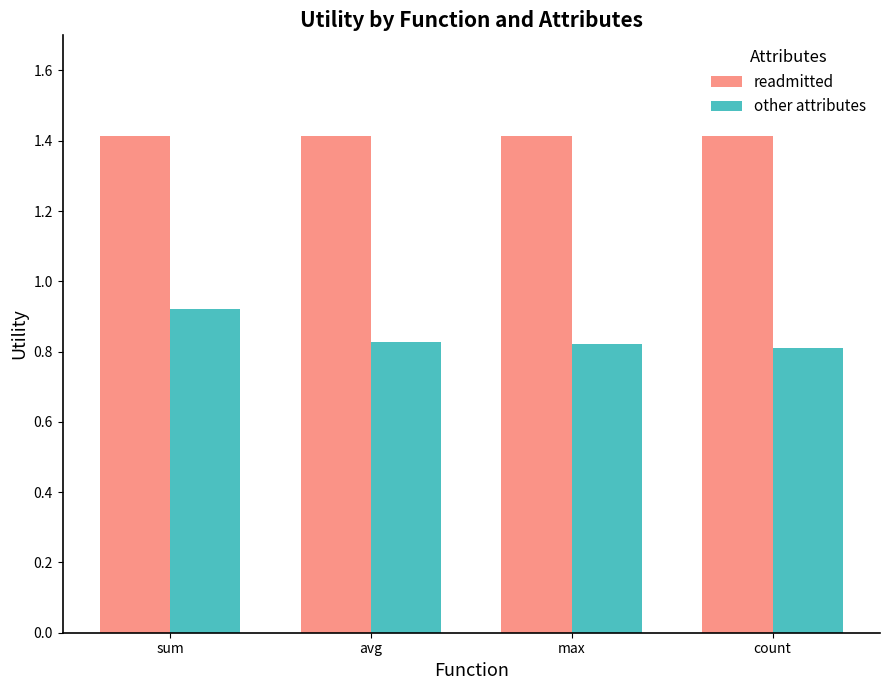

How many bars are there in total?

8